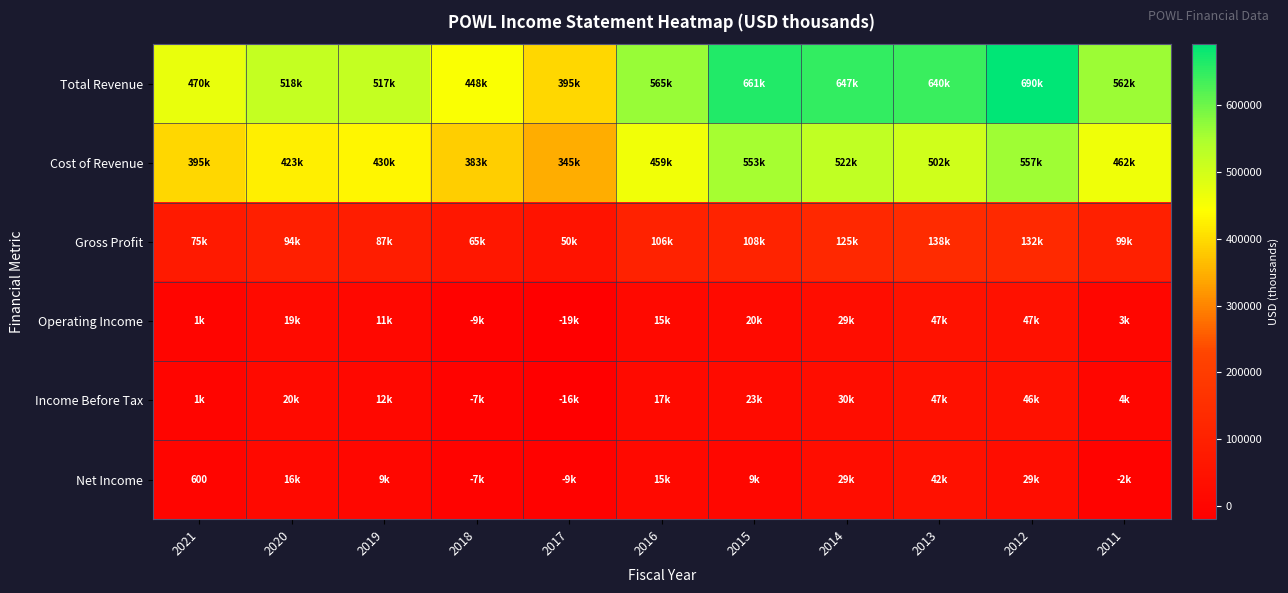

How many data points in Cost of Revenue are less than 459000?

5